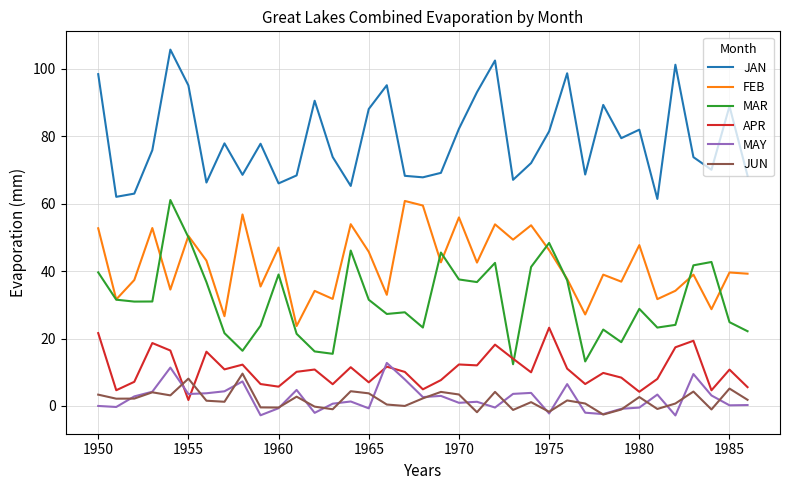

Which series has the largest total across all categories?

JAN